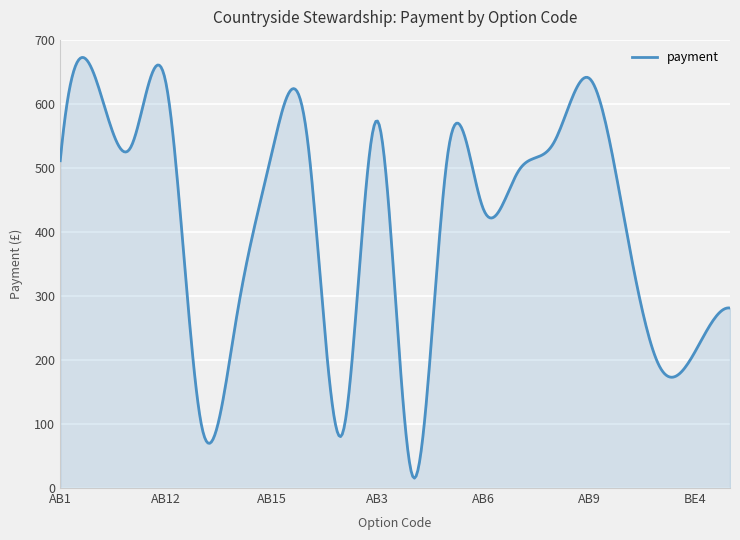

What is the smallest value displayed?

15.4